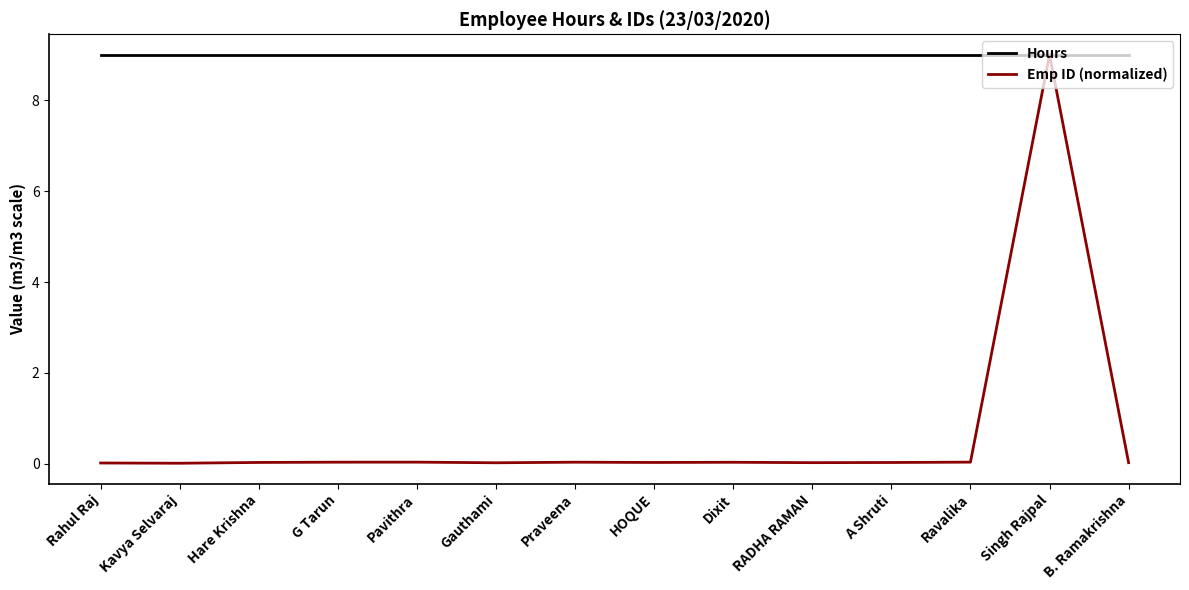

What is the difference between the highest and lowest values at Kavya Selvaraj?

9.0